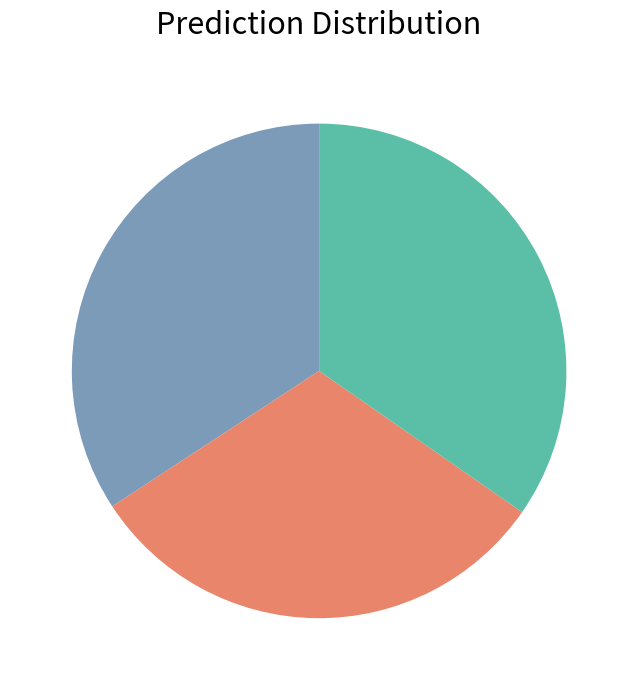

Is there a majority slice in this chart?

No